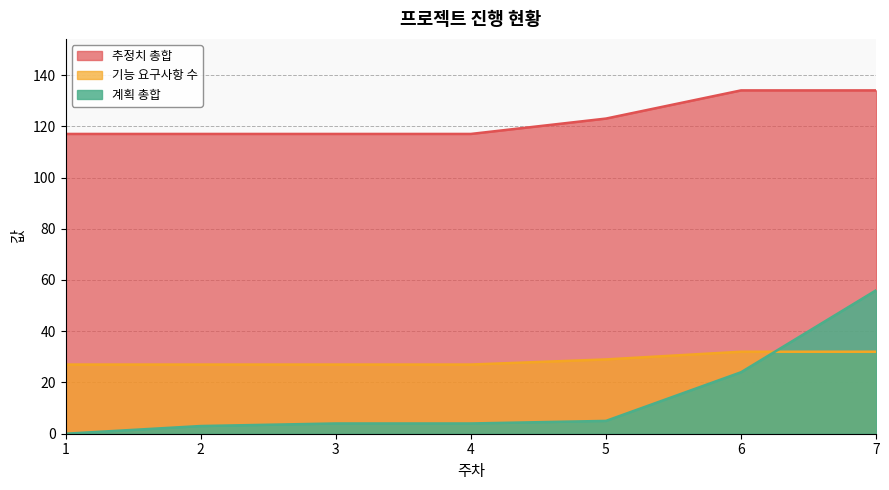

Which category has the lowest value across all series?

1